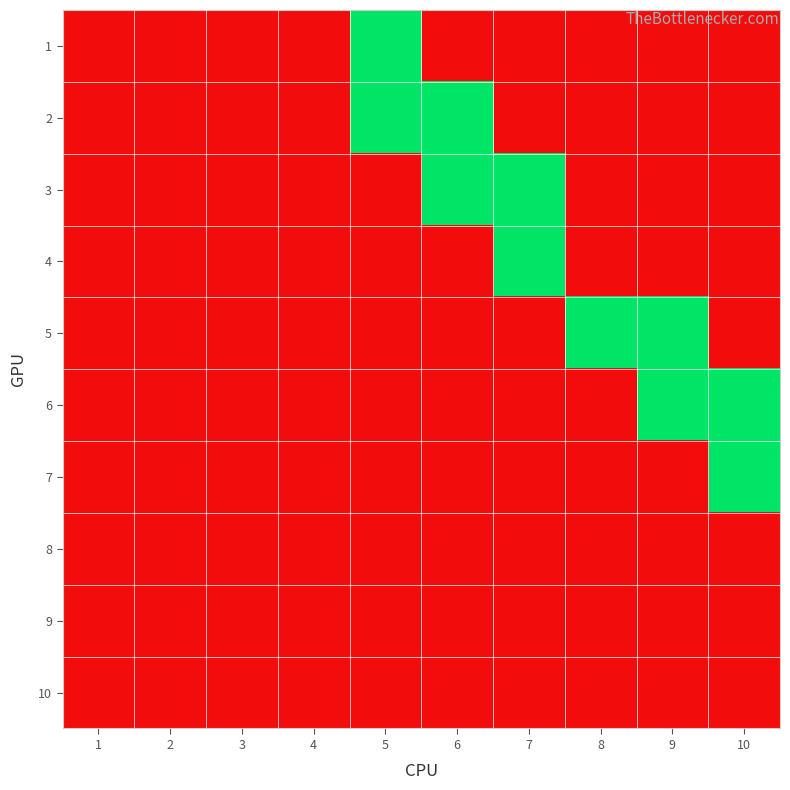

At how many categories does at least one series exceed 0?

6